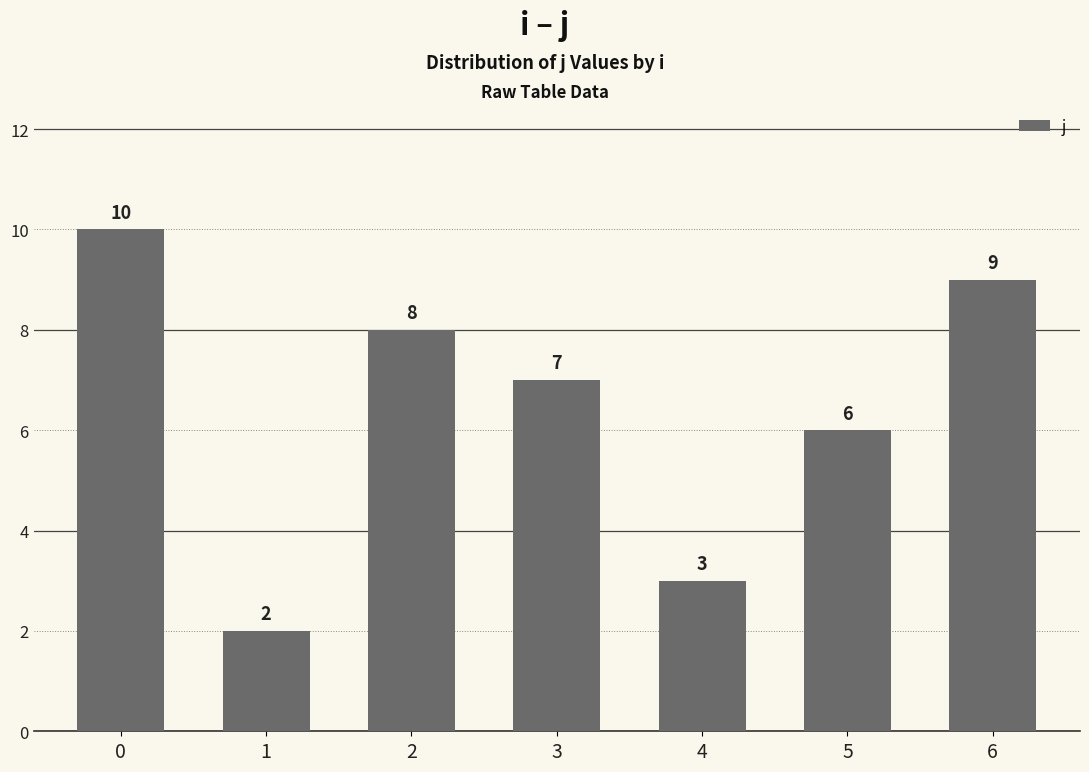

Reading left to right, list all the values displayed in this chart.

10	2	8	7	3	6	9